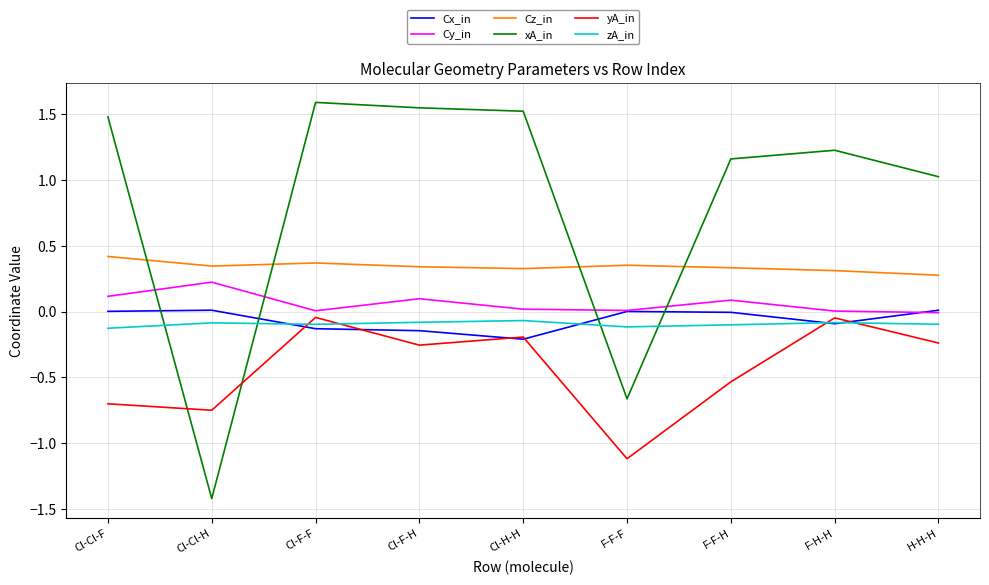

Which series has the largest range (max minus min)?

xA_in